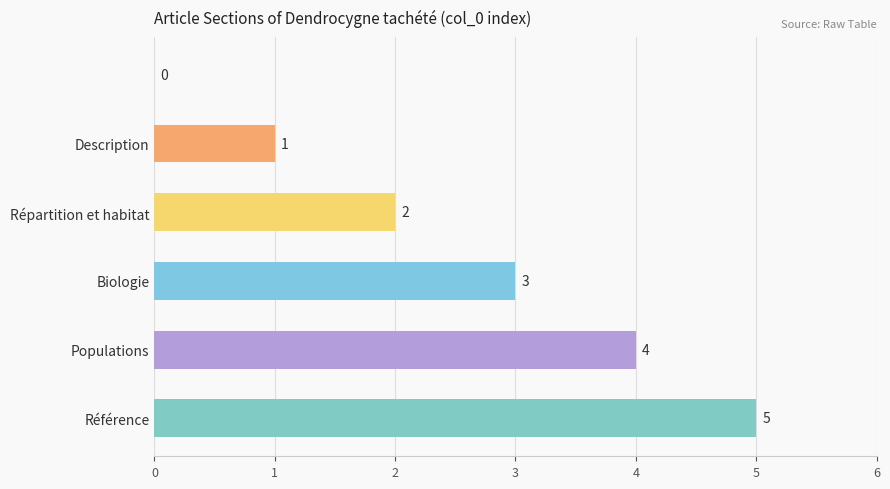

What is the sum of all values?

15